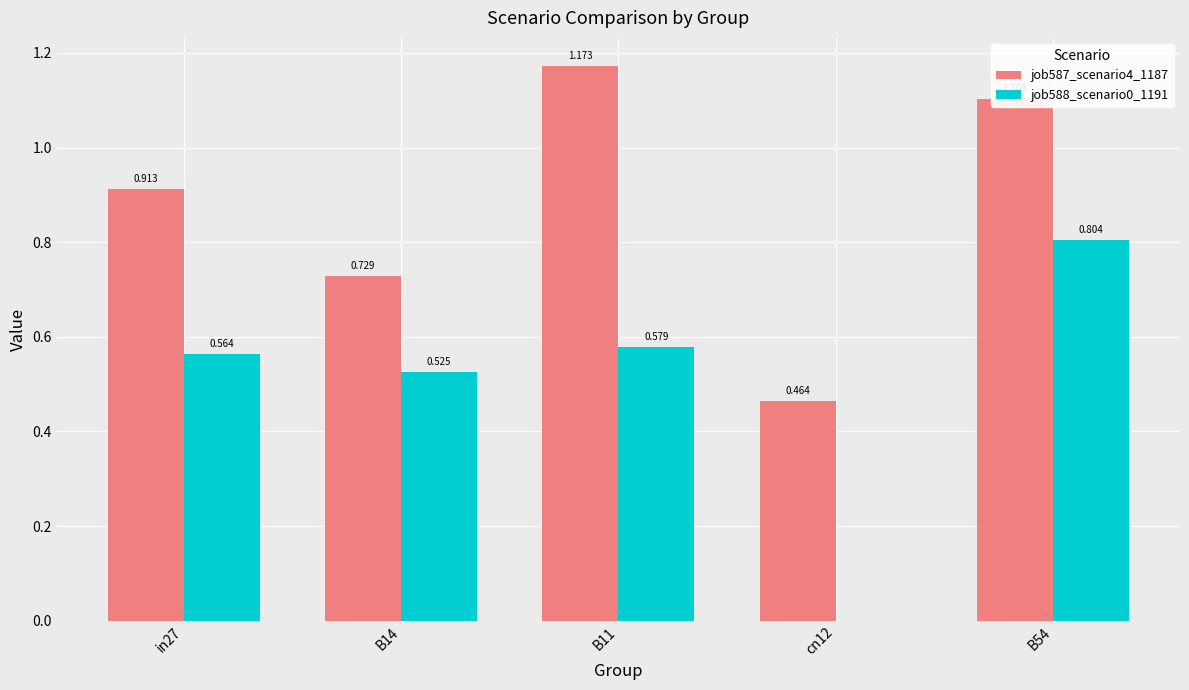

Is the value of job587_scenario4_1187 at in27 greater than the value of job588_scenario0_1191 at B14?

Yes